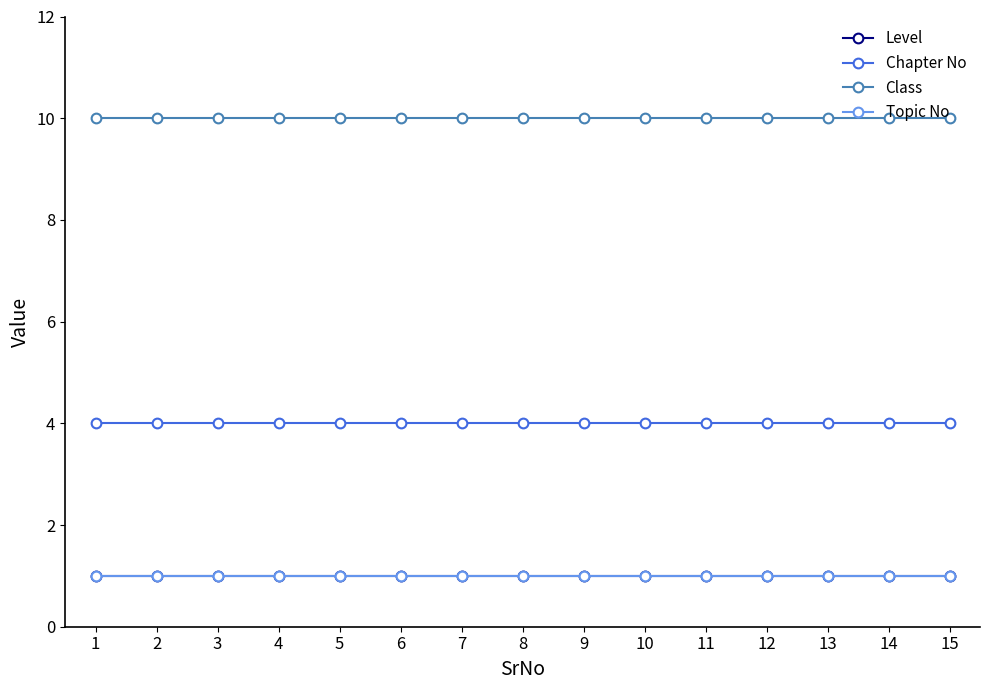

Reading left to right, list all the values displayed in this chart.

Level: 1=1	2=1	3=1	4=1	5=1	6=1	7=1	8=1	9=1	10=1	11=1	12=1	13=1	14=1	15=1
Chapter No: 1=4	2=4	3=4	4=4	5=4	6=4	7=4	8=4	9=4	10=4	11=4	12=4	13=4	14=4	15=4
Class: 1=10	2=10	3=10	4=10	5=10	6=10	7=10	8=10	9=10	10=10	11=10	12=10	13=10	14=10	15=10
Topic No: 1=1	2=1	3=1	4=1	5=1	6=1	7=1	8=1	9=1	10=1	11=1	12=1	13=1	14=1	15=1